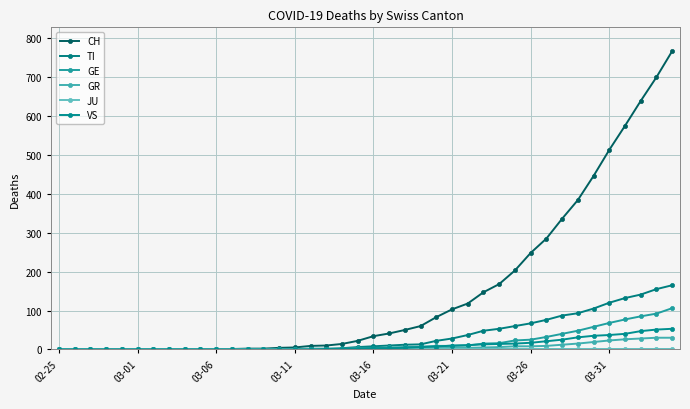

At which label does JU reach its peak?

02-25